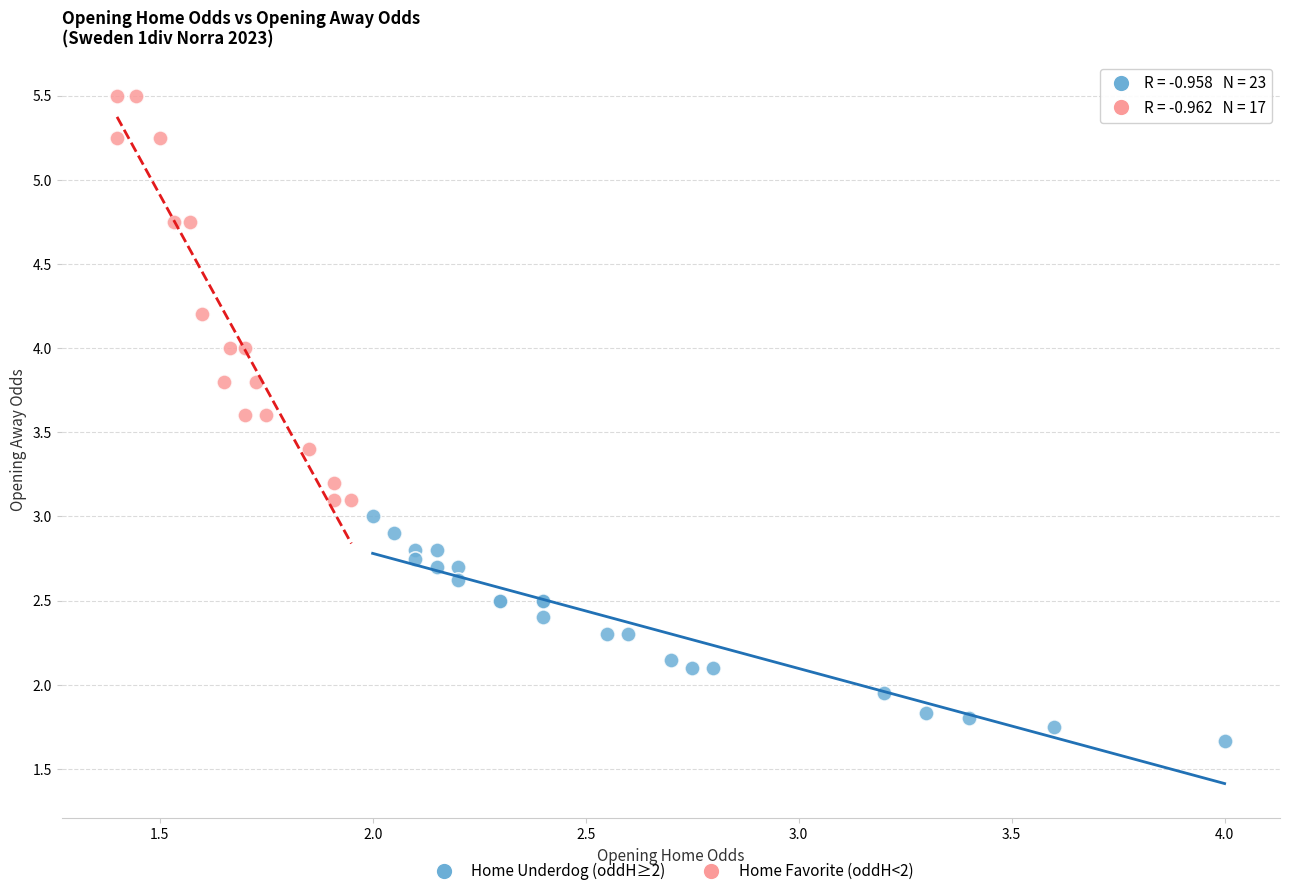

Which series reaches the maximum Y coordinate?

Home Favorite (oddH<2)